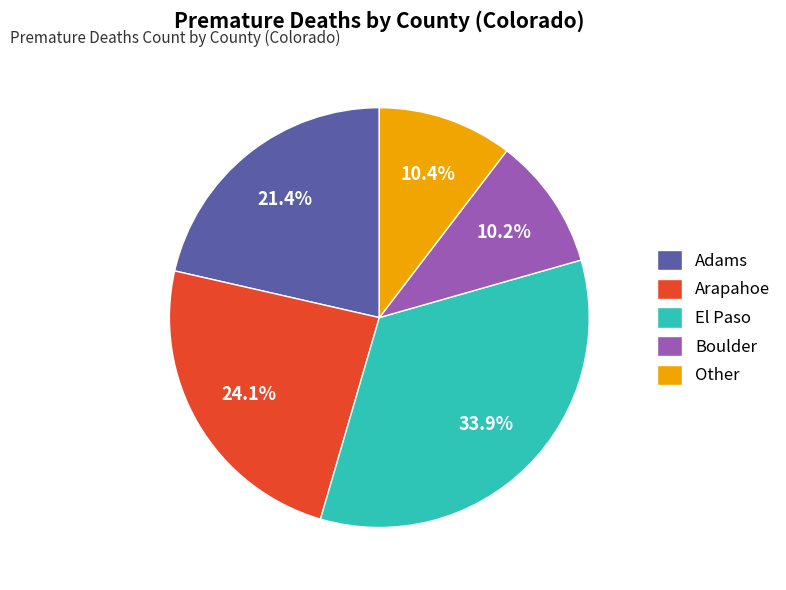

Which slice is the largest?

El Paso